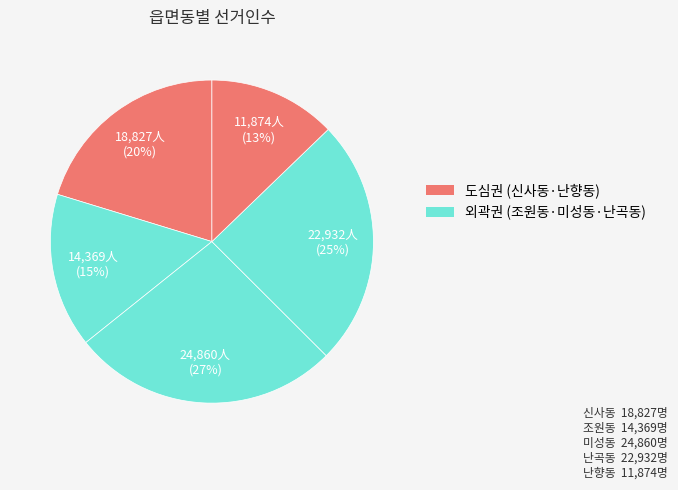

How many slices are in this pie chart?

5